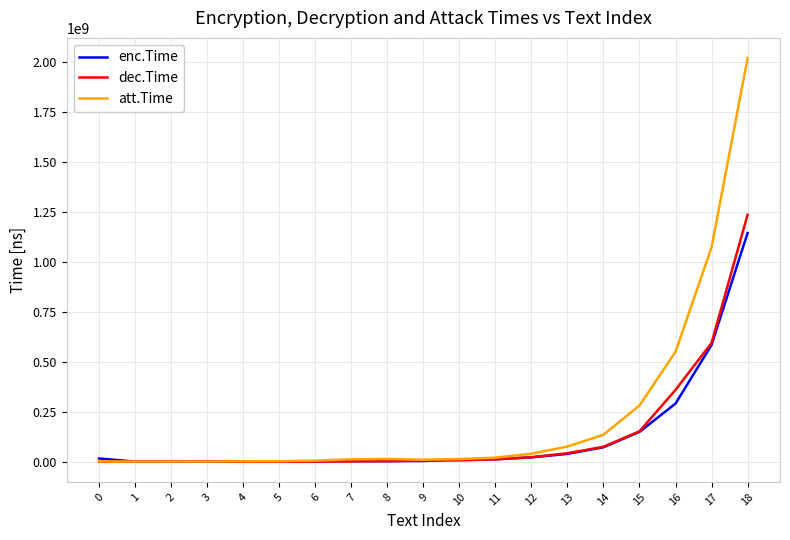

True or false: enc.Time has a value of 149512600 at 15.

True